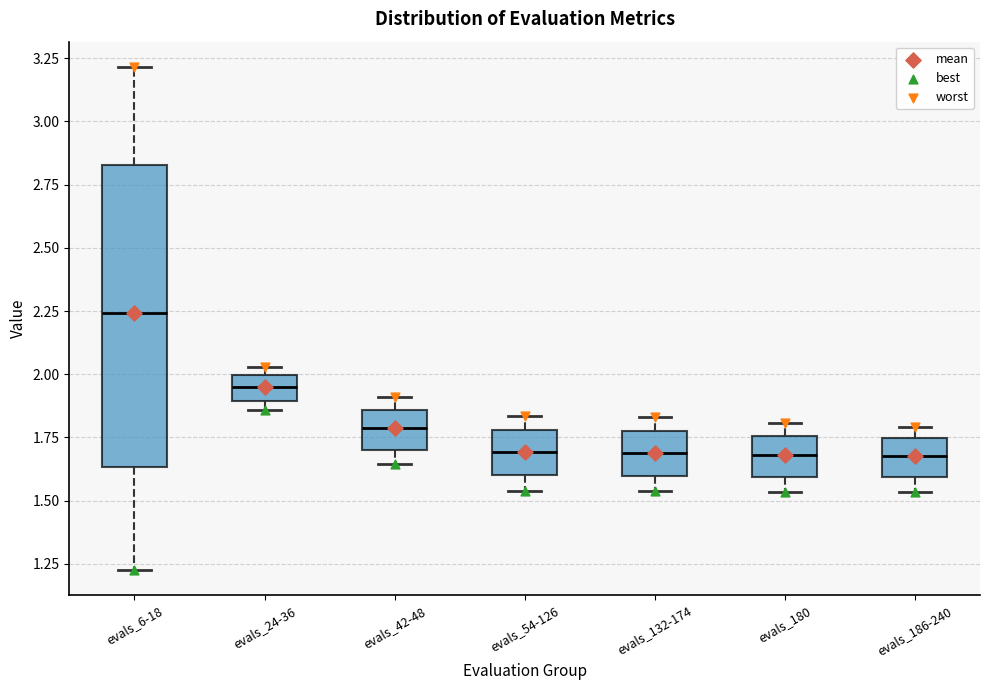

Reading left to right, read every box against the y-axis: the position of its median line, the range the box covers, and the ends of its whiskers. The values are not printed on the chart, so give them approximately, as read against the axis.

evals_6-18: median 2.25, box 1.65 to 2.85, whiskers 1.25 to 3.20
evals_24-36: median 1.95, box 1.90 to 2.00, whiskers 1.85 to 2.05
evals_42-48: median 1.80, box 1.70 to 1.85, whiskers 1.65 to 1.90
evals_54-126: median 1.70, box 1.60 to 1.80, whiskers 1.55 to 1.85
evals_132-174: median 1.70, box 1.60 to 1.75, whiskers 1.55 to 1.85
evals_180: median 1.70, box 1.60 to 1.75, whiskers 1.55 to 1.80
evals_186-240: median 1.70, box 1.60 to 1.75, whiskers 1.55 to 1.80